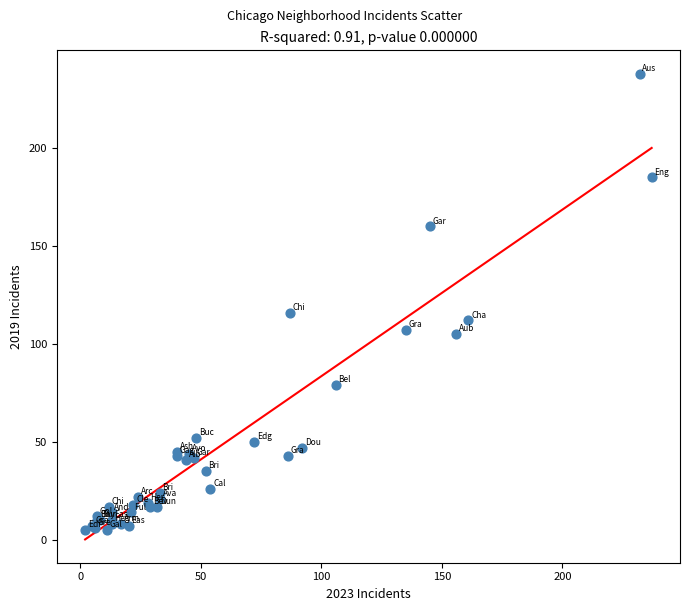

What Y value in the scatter plot is closest to 121?

116